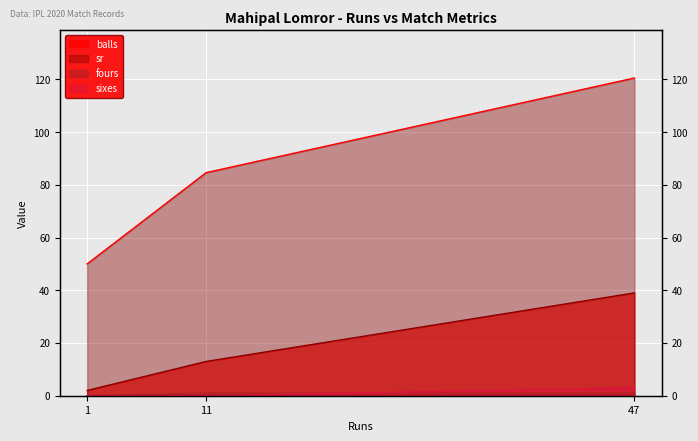

At which label does sixes reach its minimum?

1